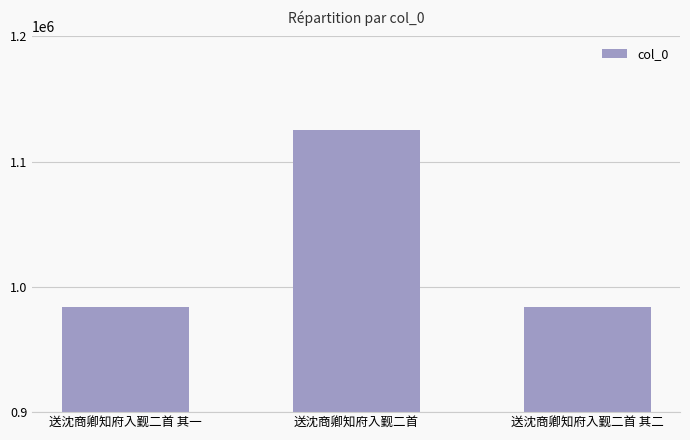

What is the difference between the maximum and minimum values?

141967